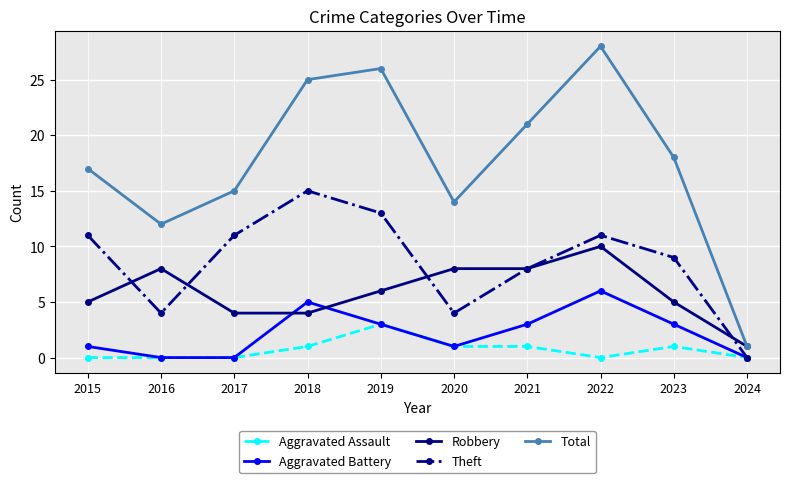

What is the difference between the highest and lowest values at 2021?

20